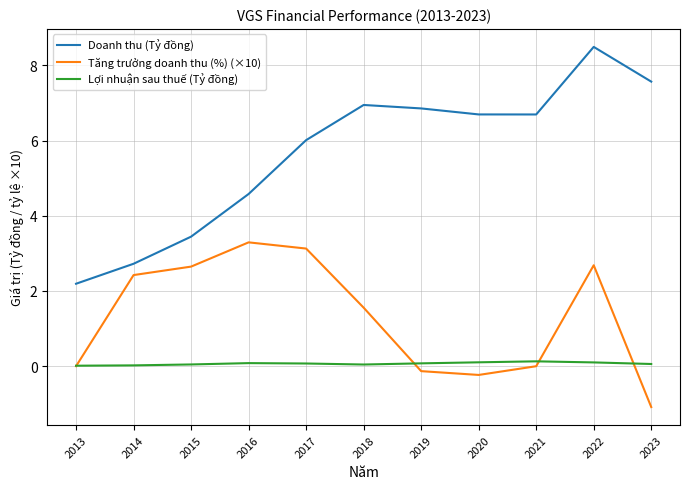

Which category has the highest value across all series?

2022